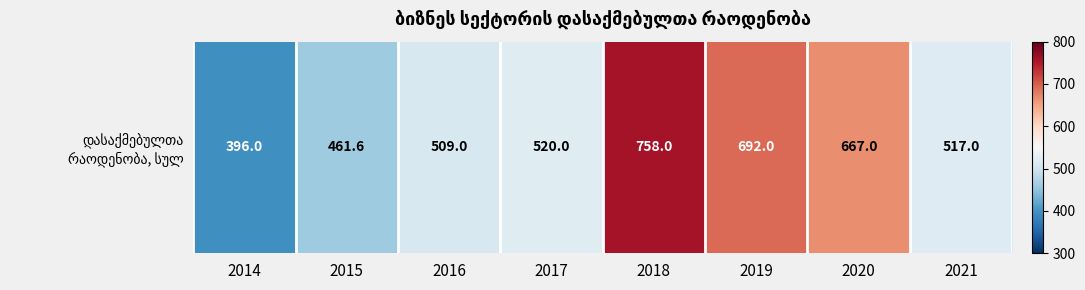

What is the average value?

565.1